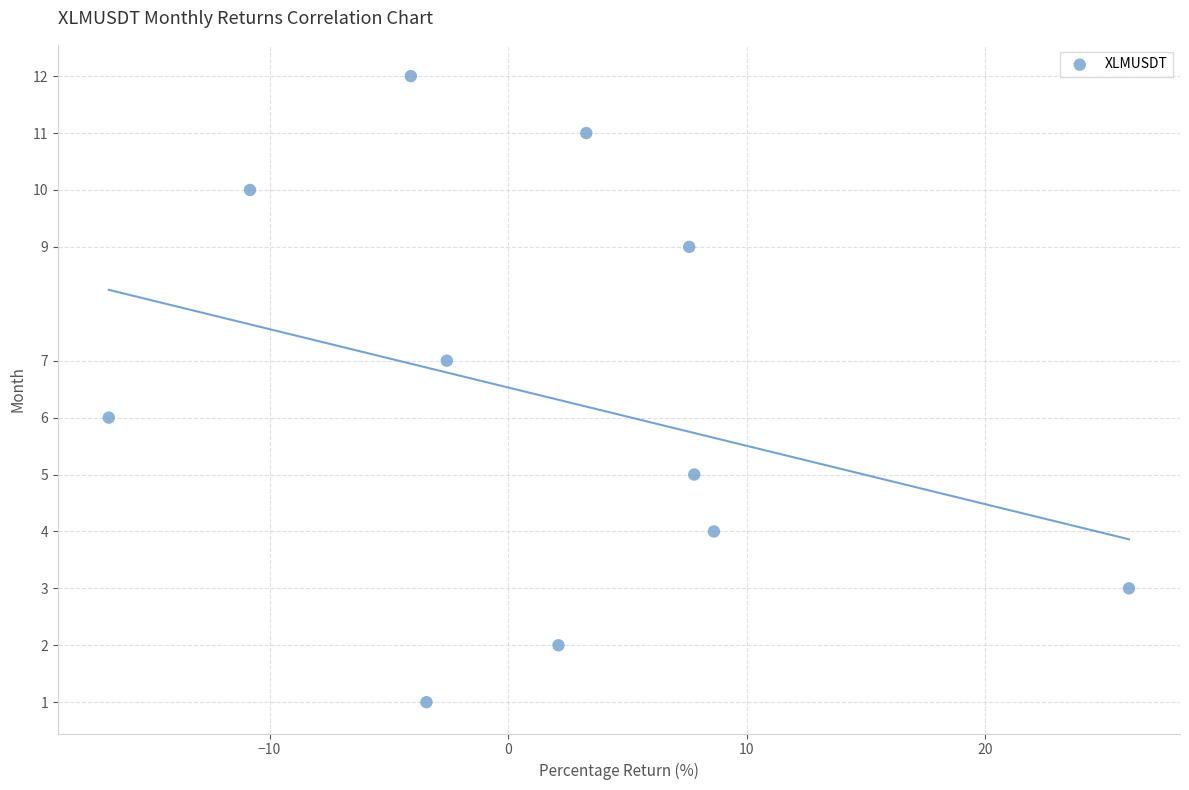

What is the range of Y values (max minus min)?

11